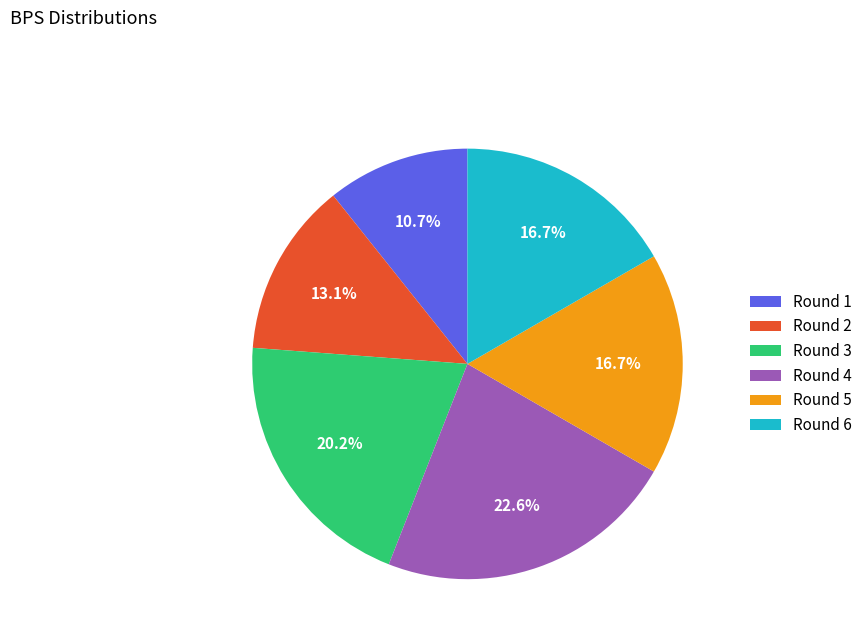

Is there a majority slice in this chart?

No